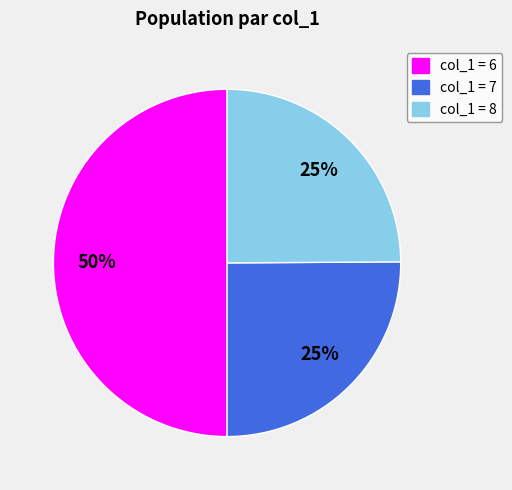

Does col_1 = 8 account for over 50% of the chart?

No